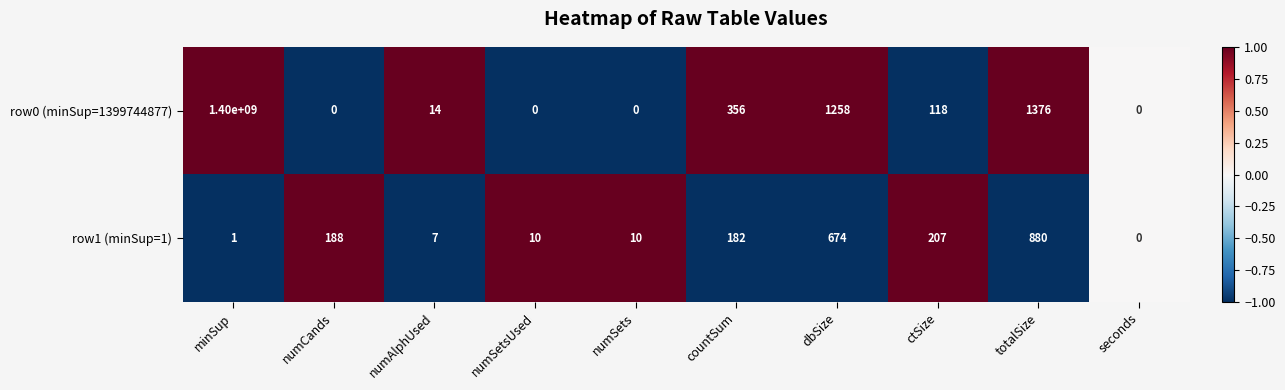

At which category is the sum across all series the highest?

minSup